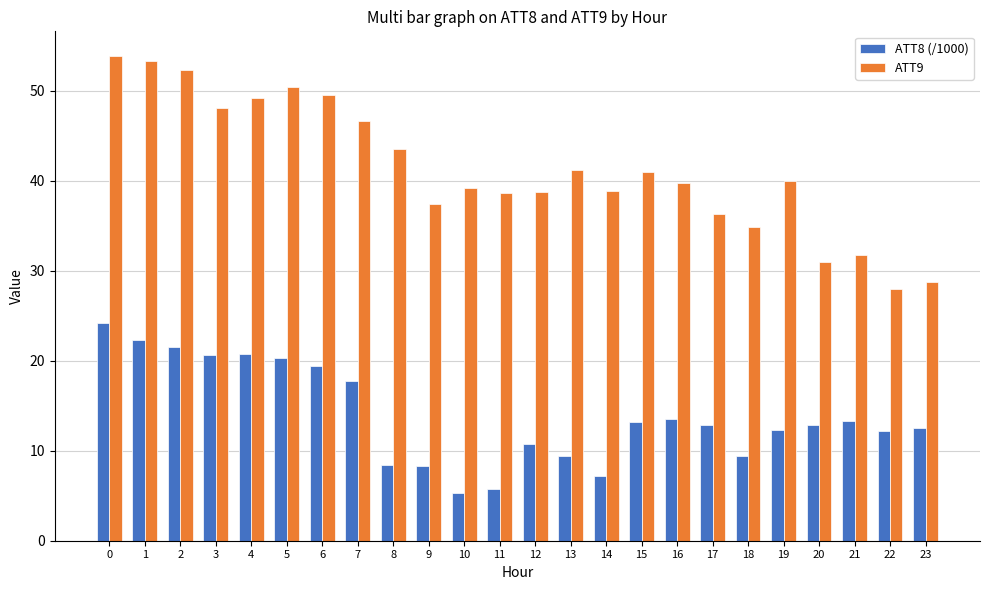

How many distinct data groups are displayed?

2